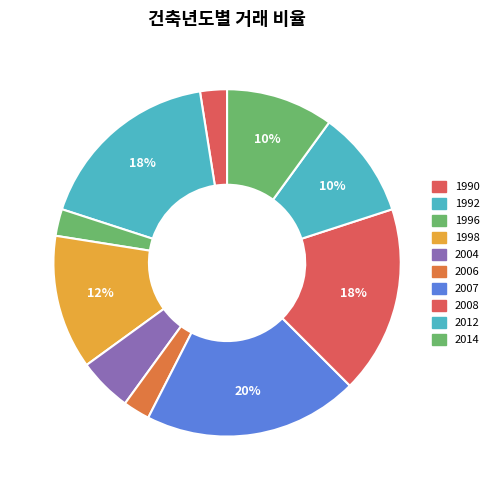

How many slices are in this pie chart?

10